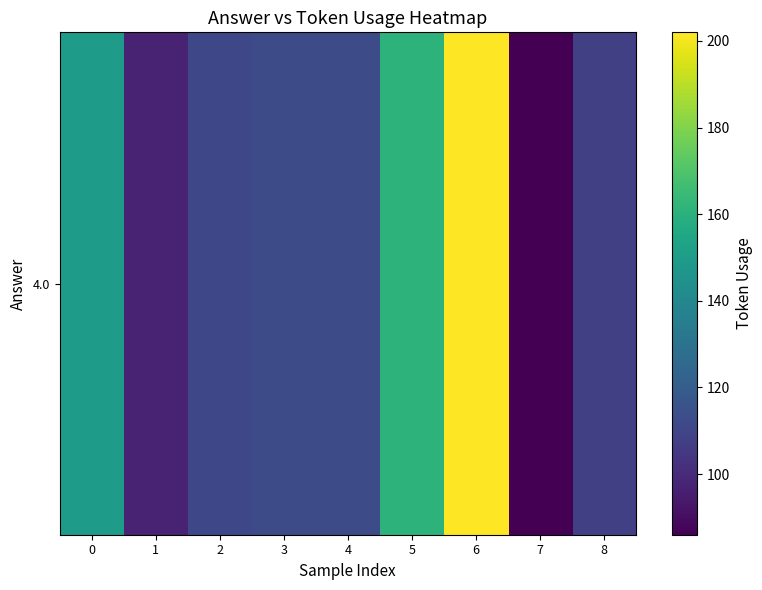

Reading left to right, what are all the values shown in this chart?

150	97	111	113	113	161	202	86	108